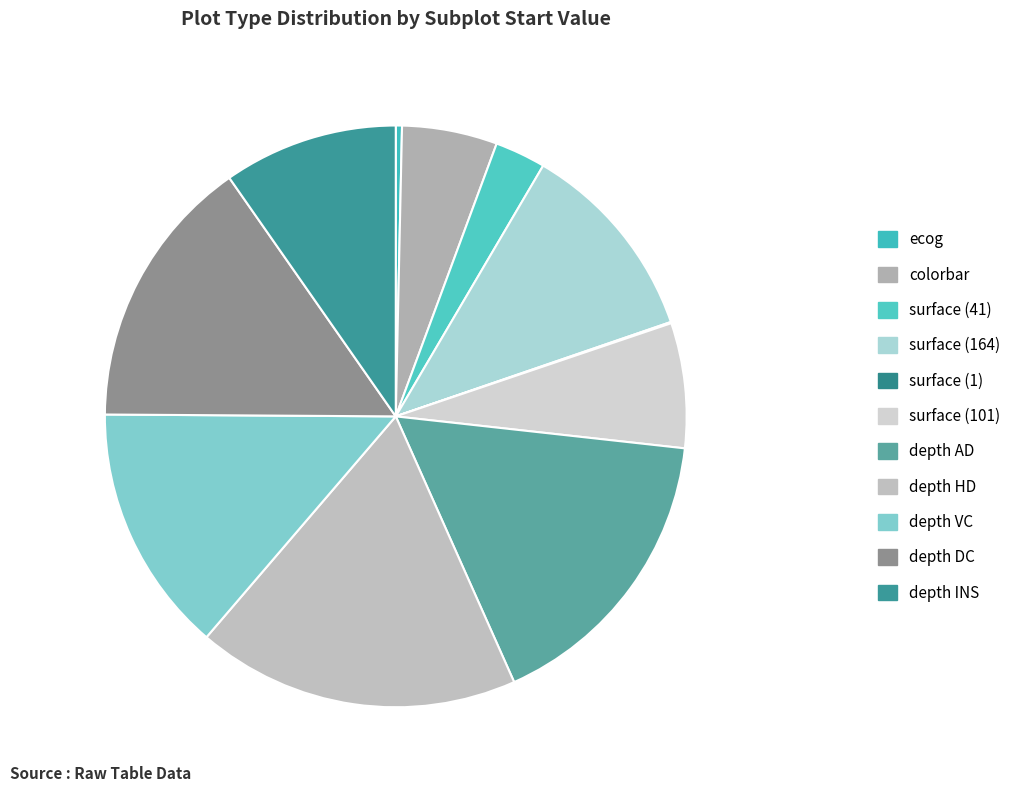

To the nearest percent, what is the difference between the surface (164) and surface (41) slice percentages?

8%